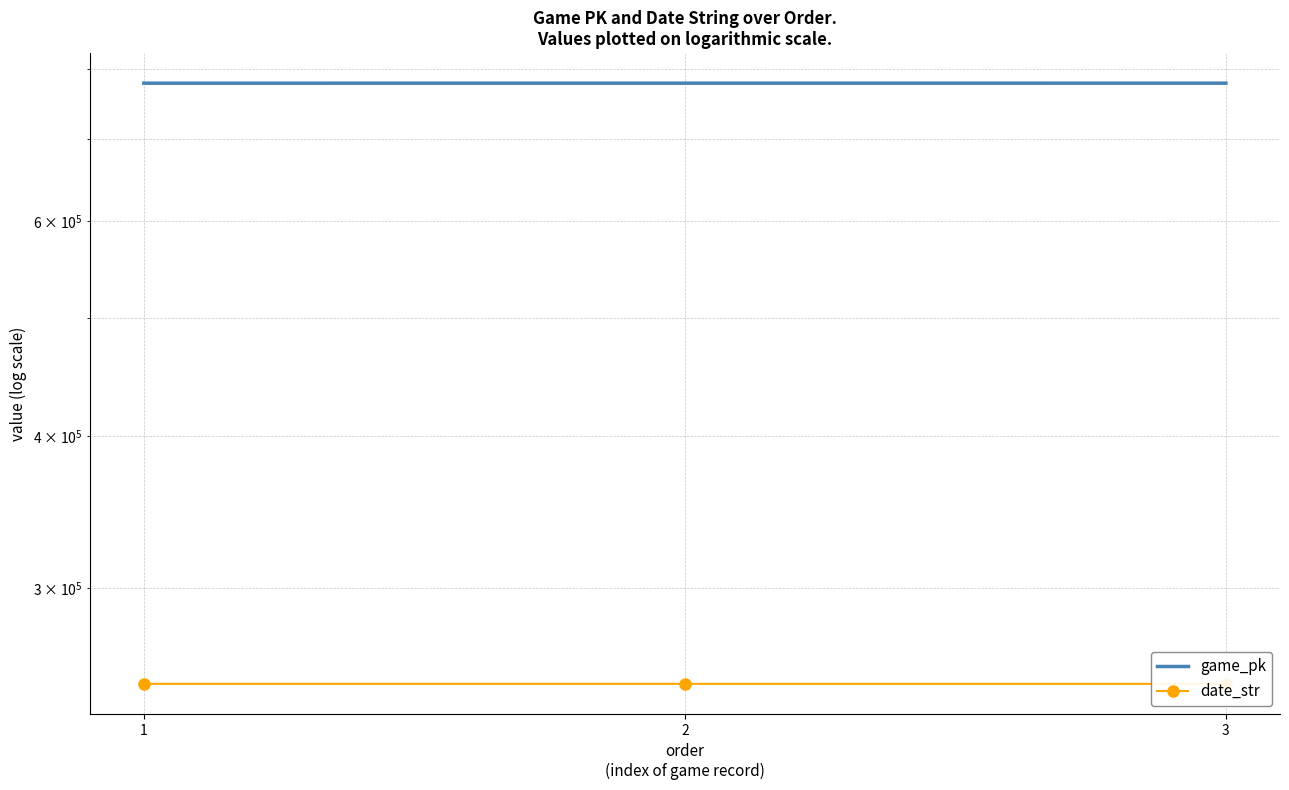

Is the value of date_str at 3 greater than the value of game_pk at 1?

No